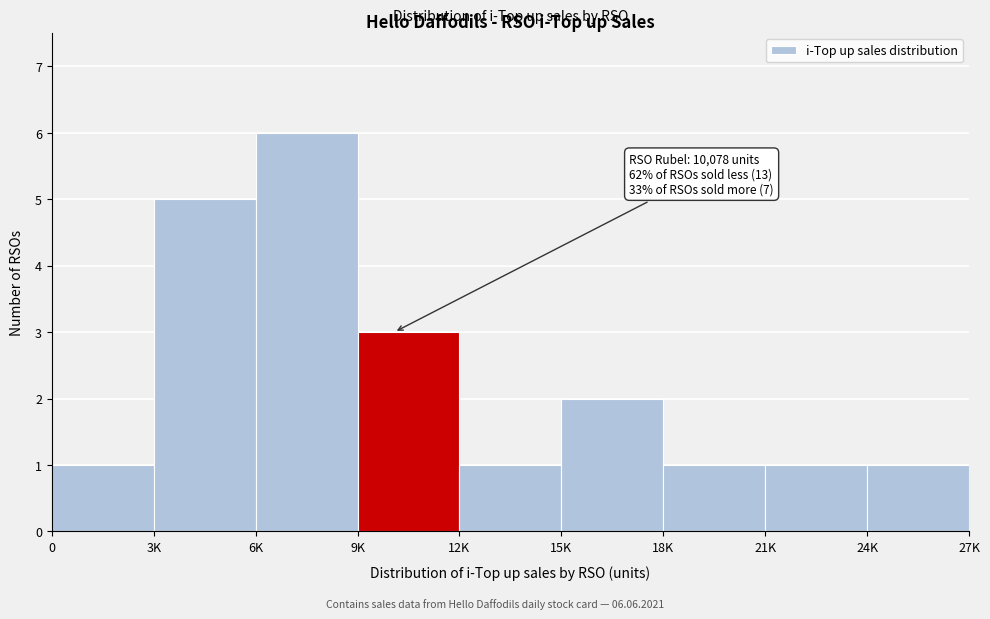

Reading left to right, what are all the values shown in this chart?

1	5	6	3	1	2	1	1	1